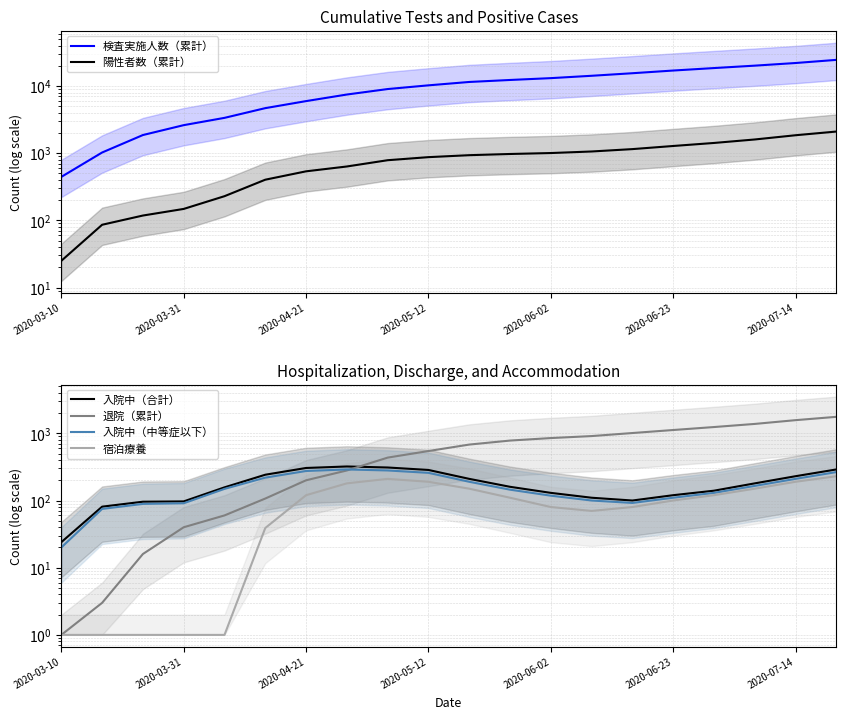

True or false: 陽性者数（累計） and 退院（累計） intersect in this chart.

False